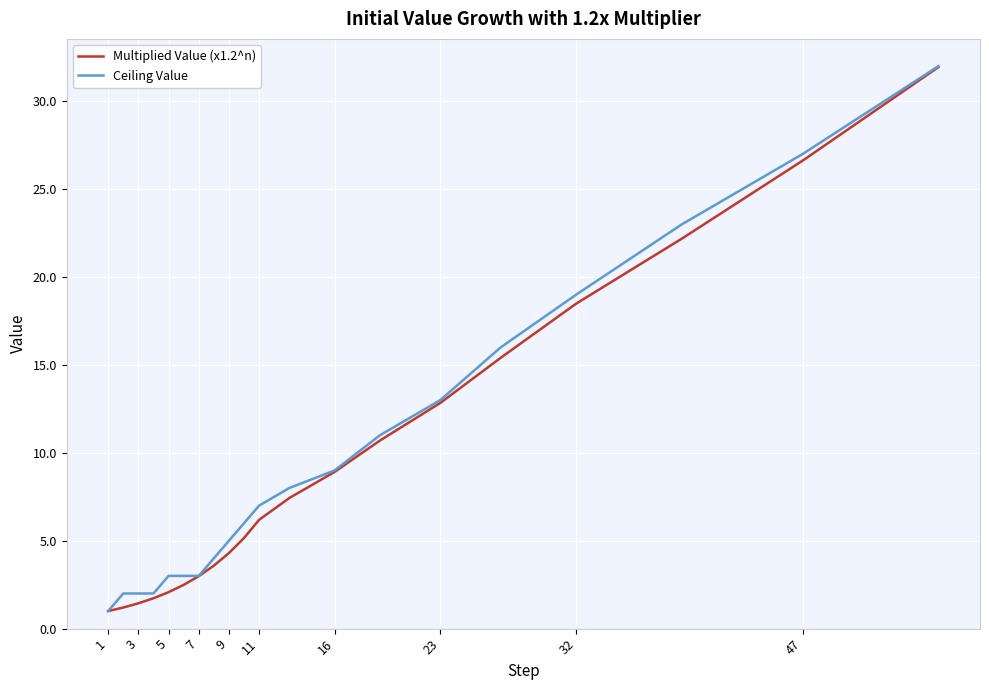

Reading right to left, extract all data points from this chart.

Multiplied Value (x1.2^n): 31.9	26.6	22.2	18.5	15.4	12.8	10.7	8.9	7.4	6.2	5.2	4.3	3.6	3.0	2.5	2.1	1.7	1.4	1.2	1.0
Ceiling Value: 32.0	27.0	23.0	19.0	16.0	13.0	11.0	9.0	8.0	7.0	6.0	5.0	4.0	3.0	3.0	3.0	2.0	2.0	2.0	1.0